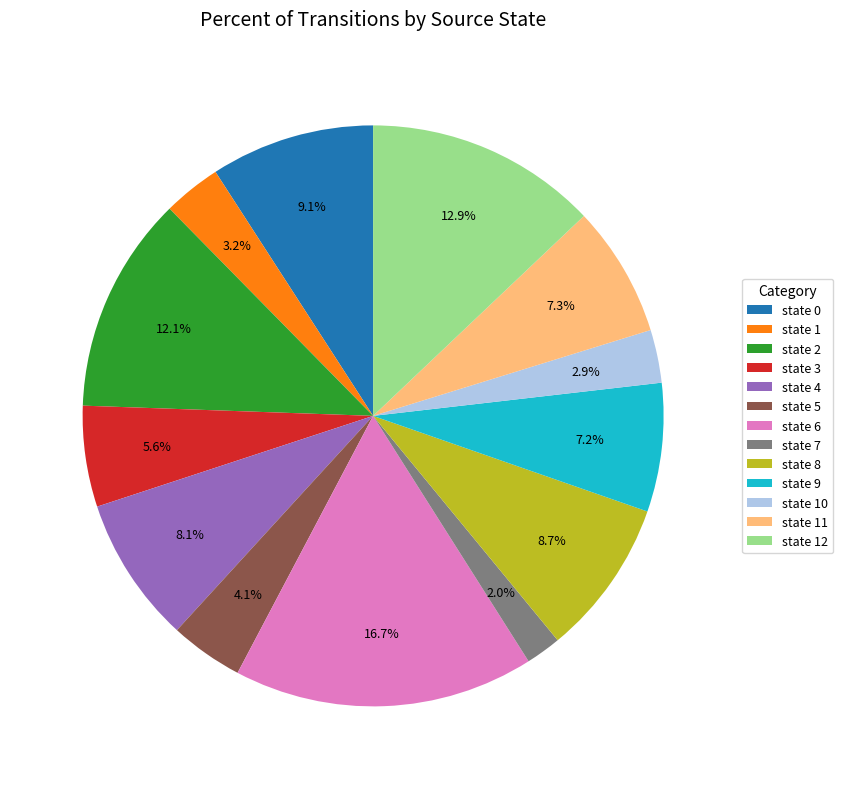

Do state 0 and state 4 together represent more than half of the pie?

No